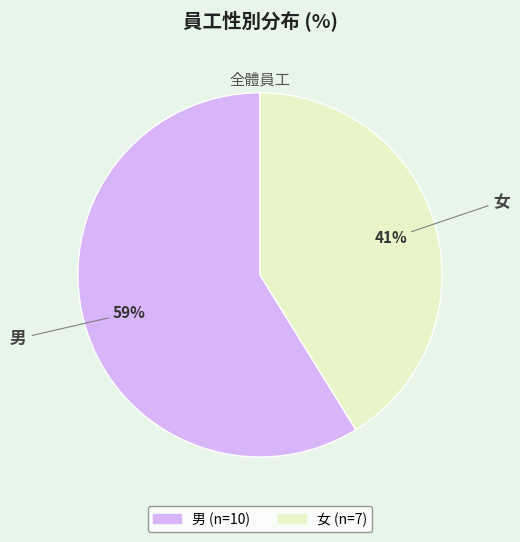

The 男 slice represents 59% of the pie. True or false?

True